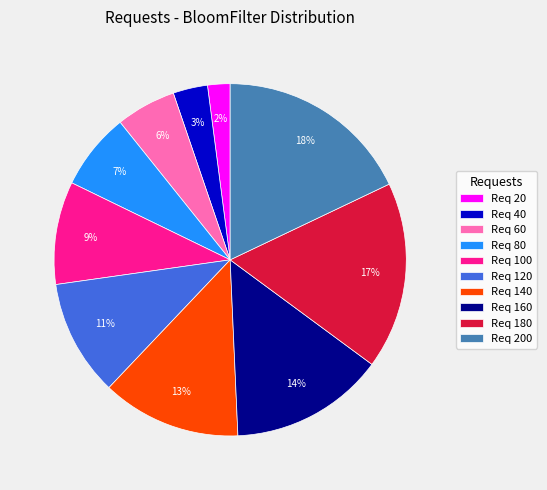

Combined, do Req 60 and Req 40 account for over 50%?

No